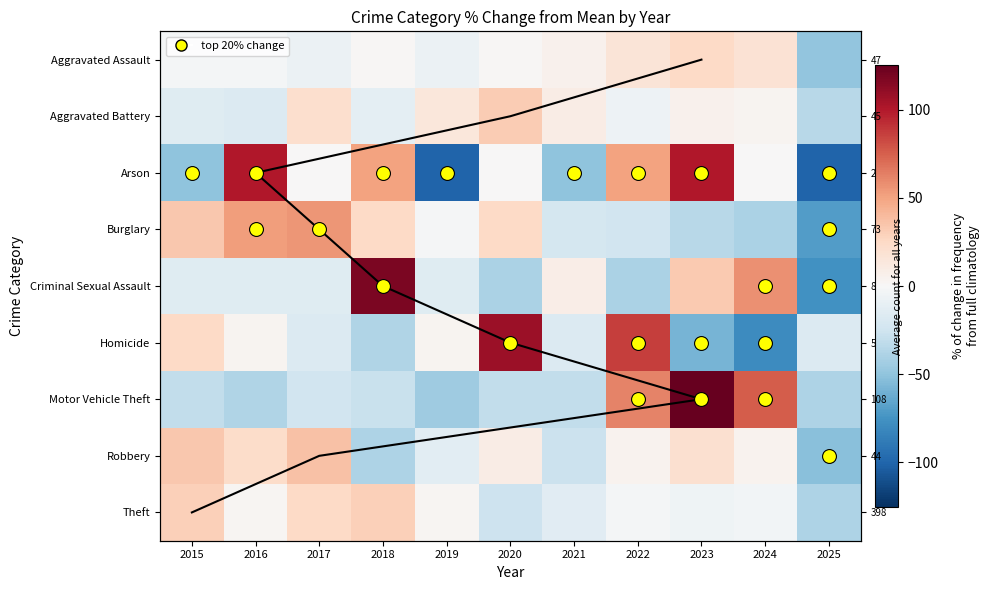

What is the spread (max minus min) of values at 2019?

114.3